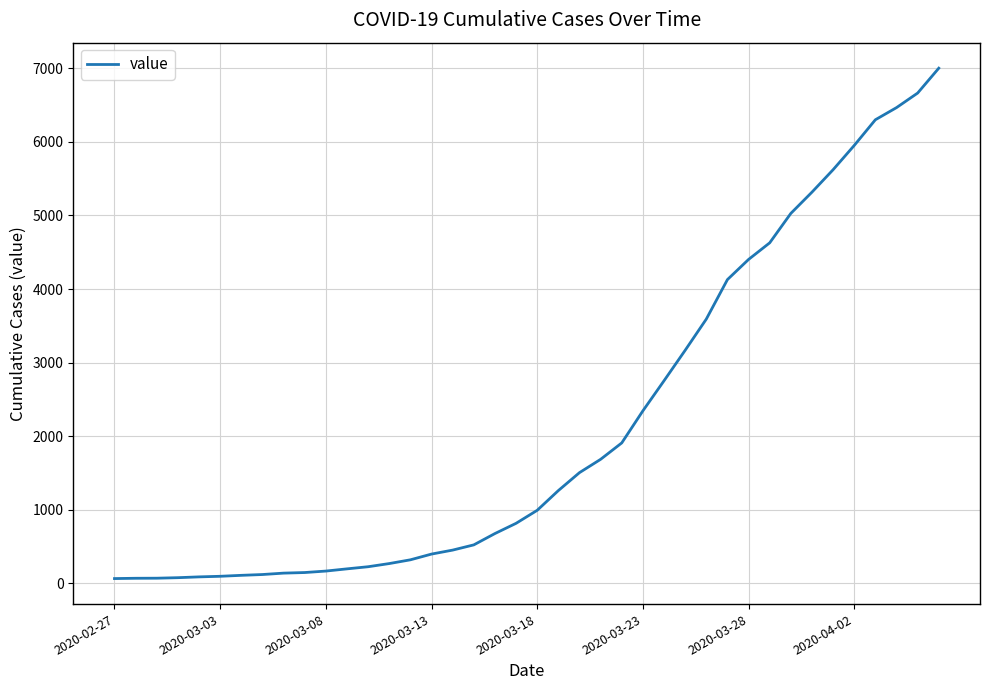

What is the difference between the maximum and minimum values?

6938